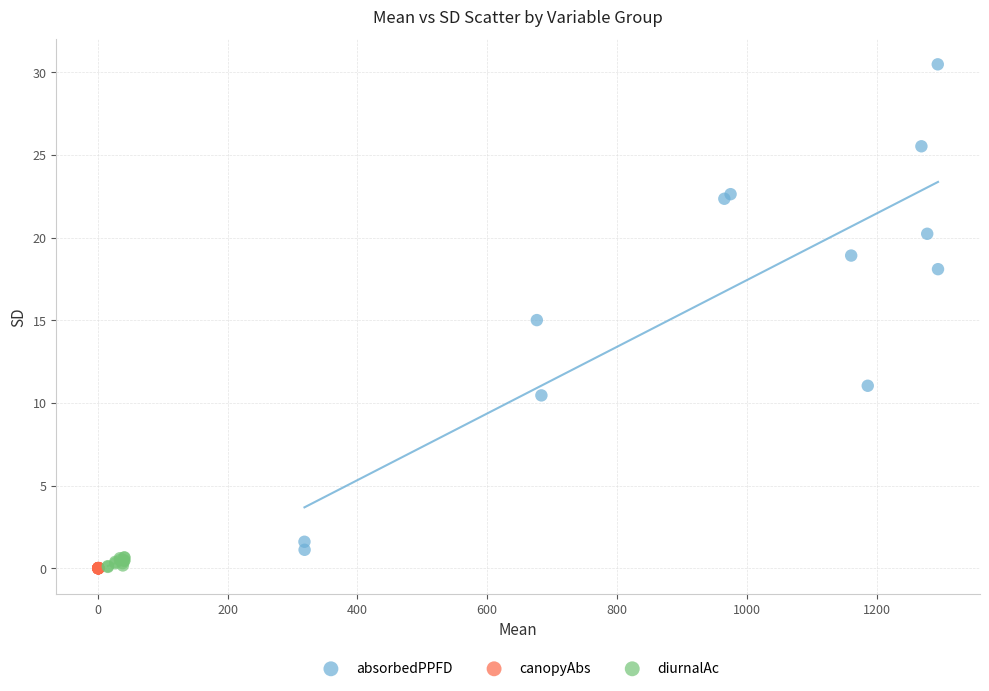

Which series has the widest spread of Y values?

absorbedPPFD